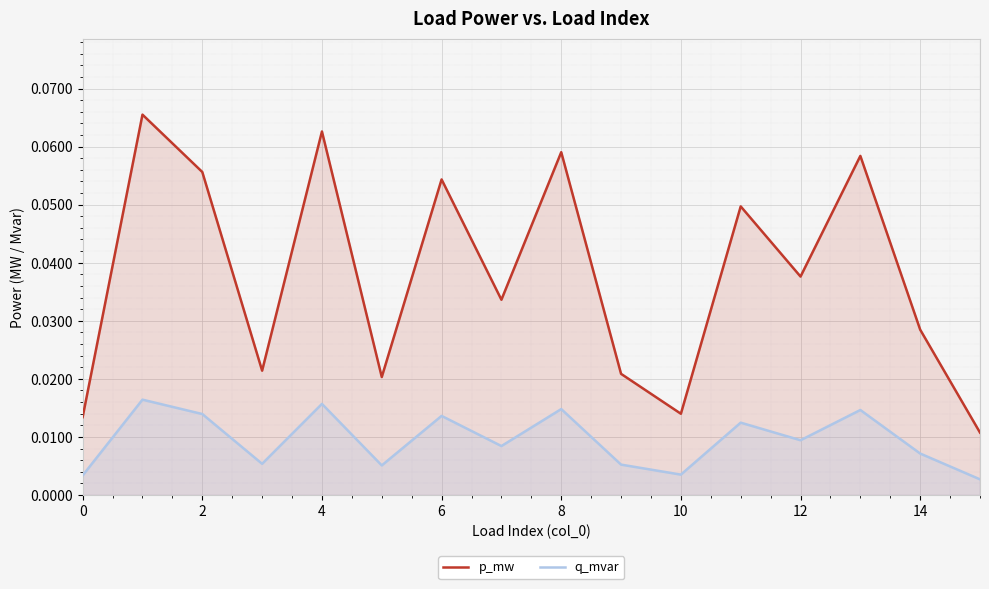

Rank the series by their maximum value, from highest to lowest.

p_mw, q_mvar